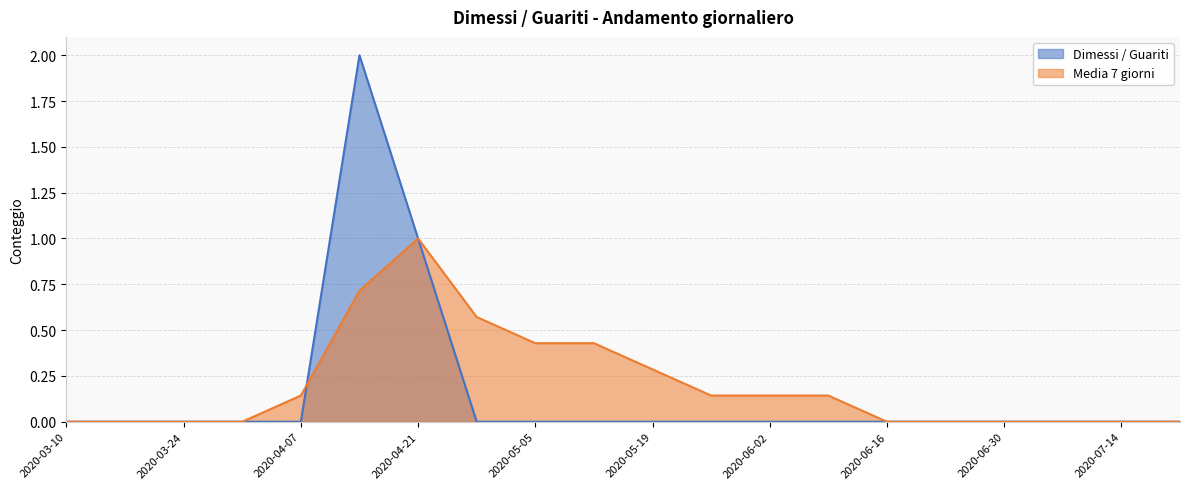

How many intersections are there between Dimessi / Guariti and Media 7 giorni?

1